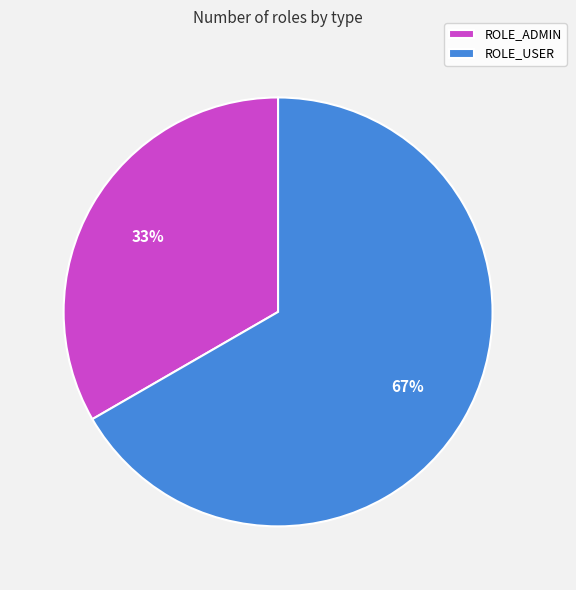

Which has a higher value, ROLE_USER or ROLE_ADMIN?

ROLE_USER